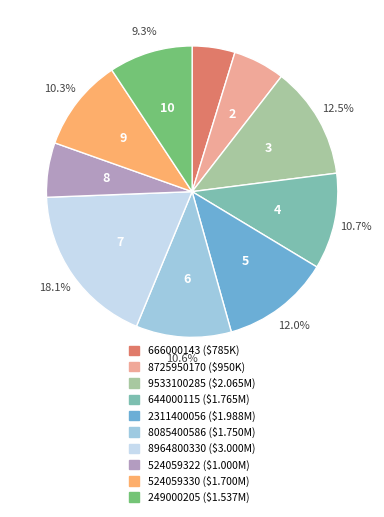

How many slices are in this pie chart?

10